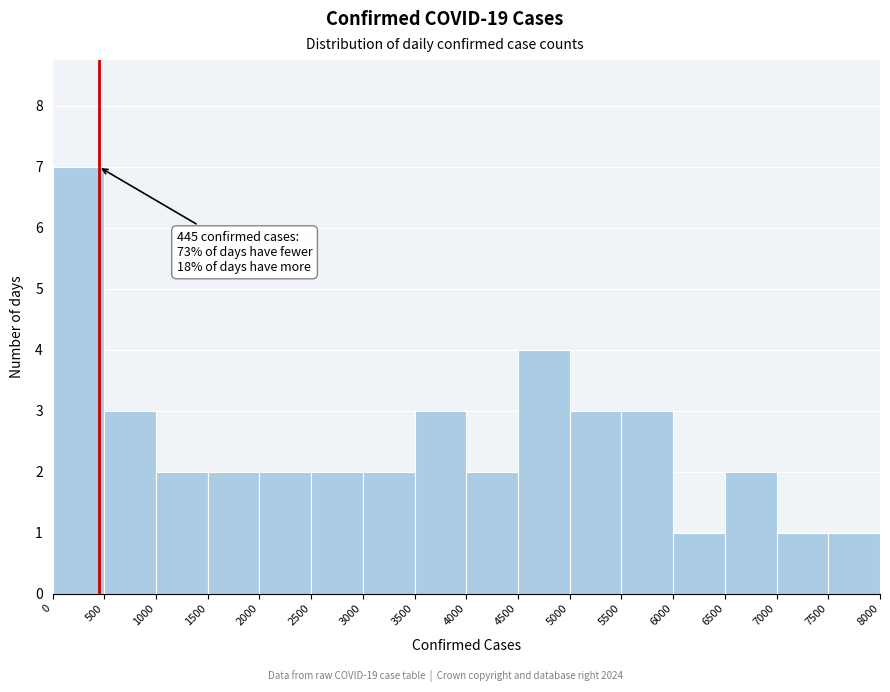

Which range on the x-axis has the tallest bar?

0 to 500